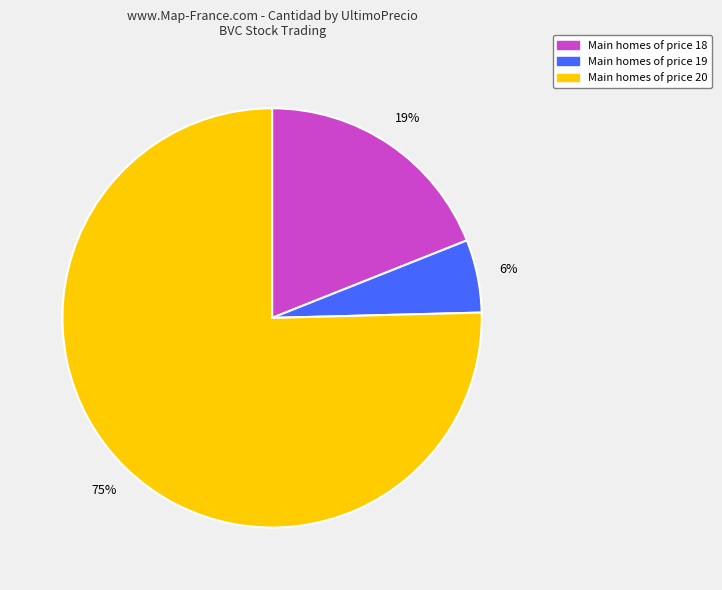

How many slices are in this pie chart?

3